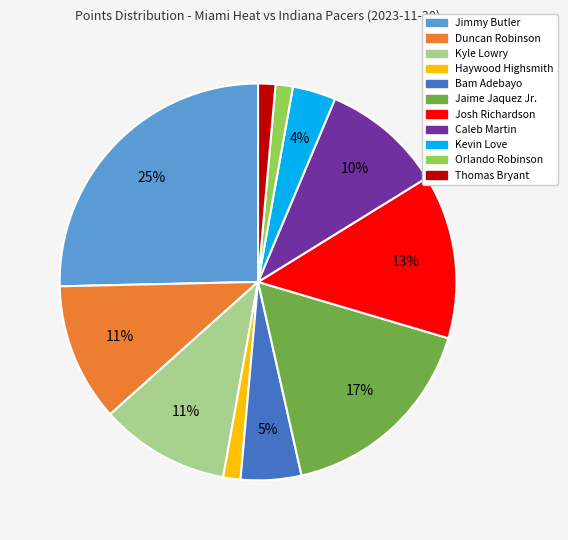

Which has a higher value, Jaime Jaquez Jr. or Josh Richardson?

Jaime Jaquez Jr.